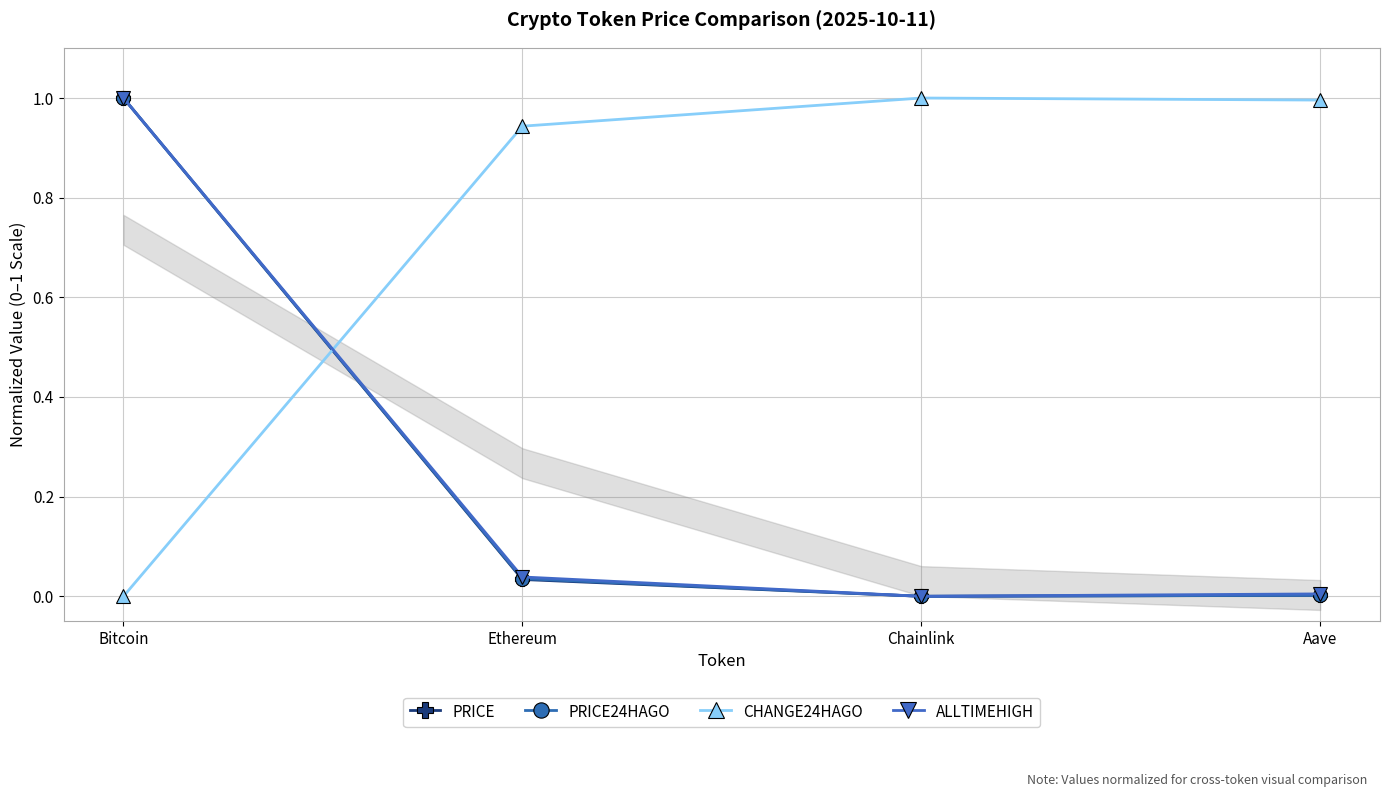

Which category has the lowest value in the PRICE series?

Chainlink